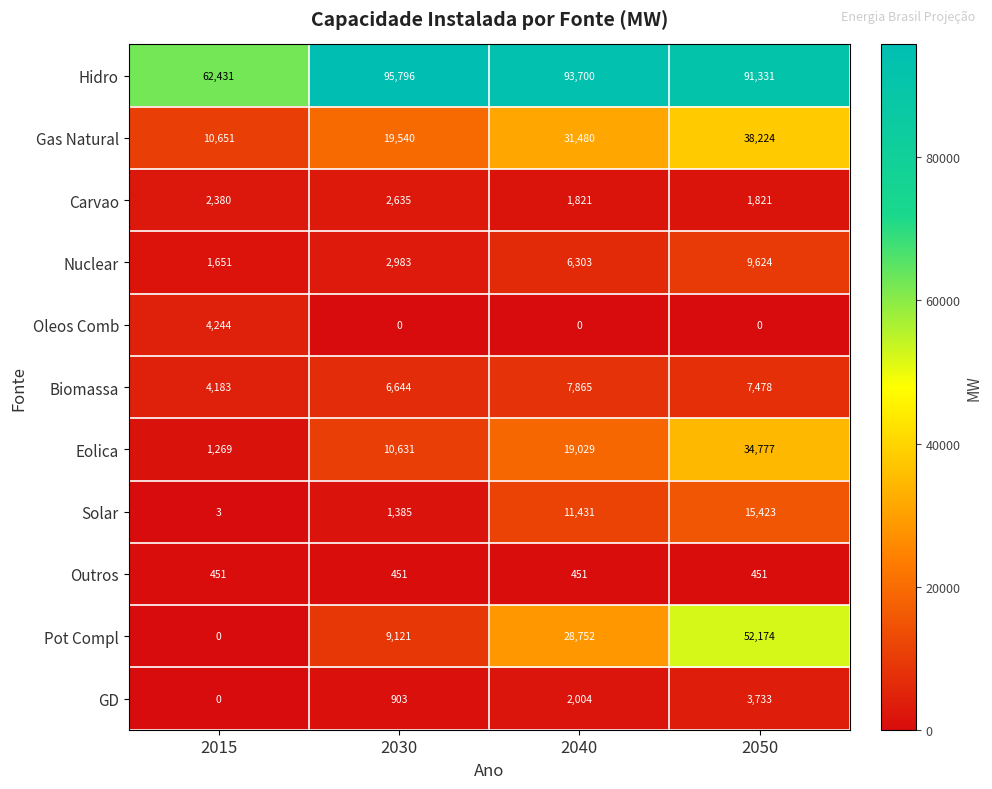

What is the difference between the maximum and second lowest values in the Carvao series?

814